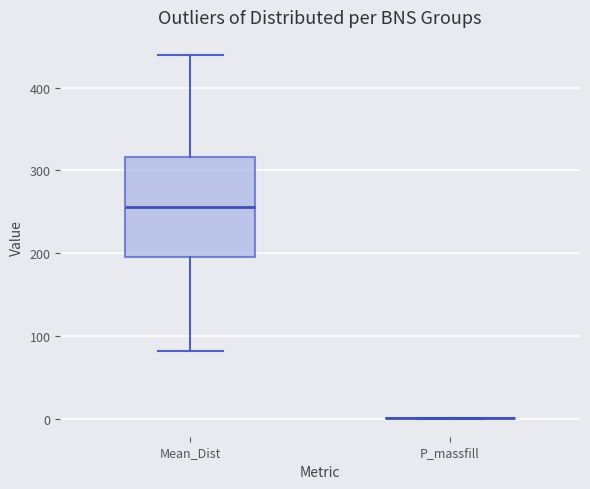

Reading left to right, transcribe this box plot: for each box, give where its median line is, the range the box spans, and where its two whiskers end, as read against the y-axis. The values are not printed on the chart, so give them approximately, as read against the axis.

Mean_Dist: median 260, box 200 to 320, whiskers 80 to 440
P_massfill: box collapsed to a line at 0, whiskers 0 to 0